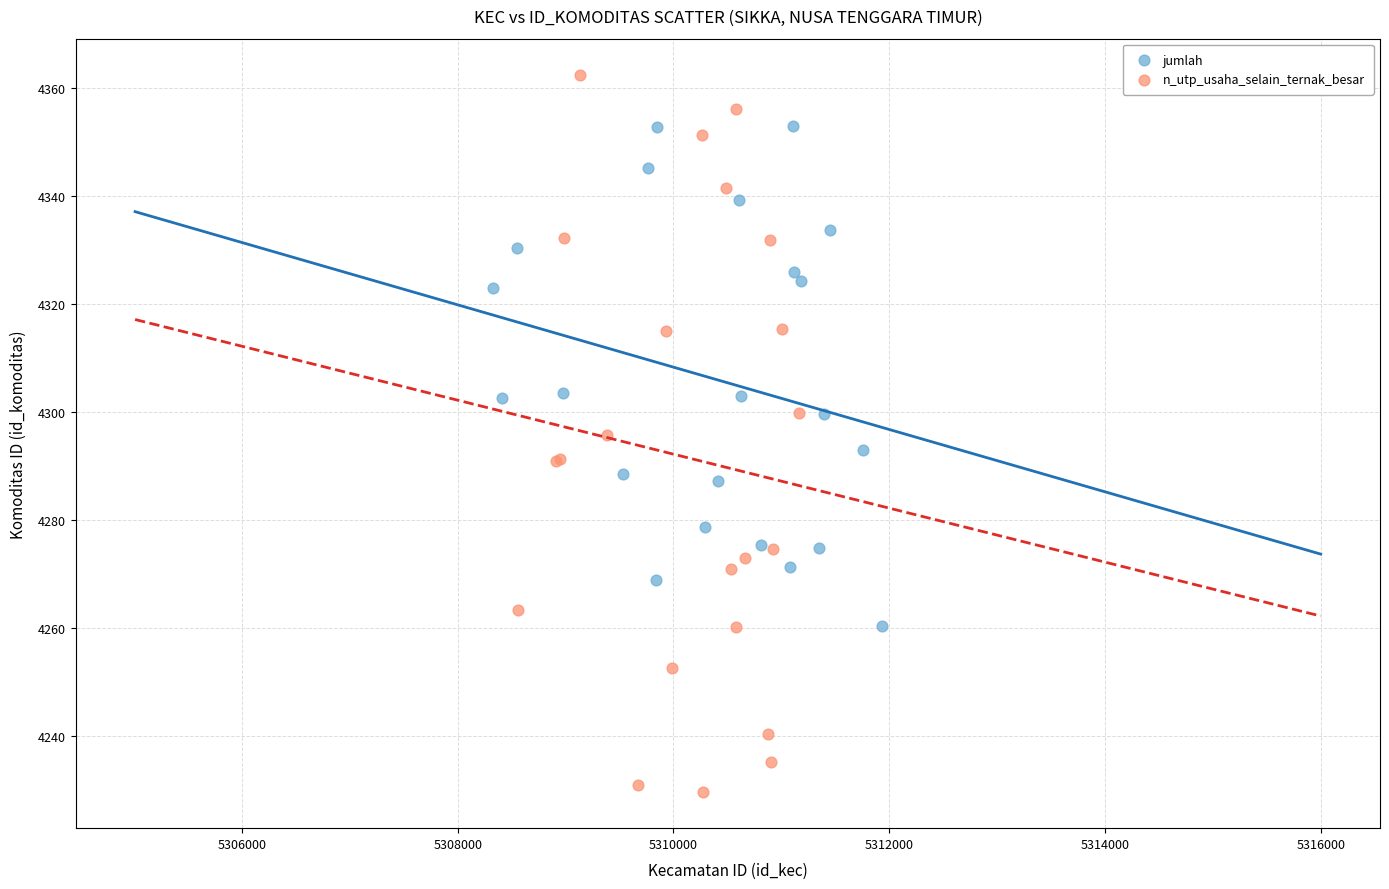

Which series has the widest spread of Y values?

n_utp_usaha_selain_ternak_besar